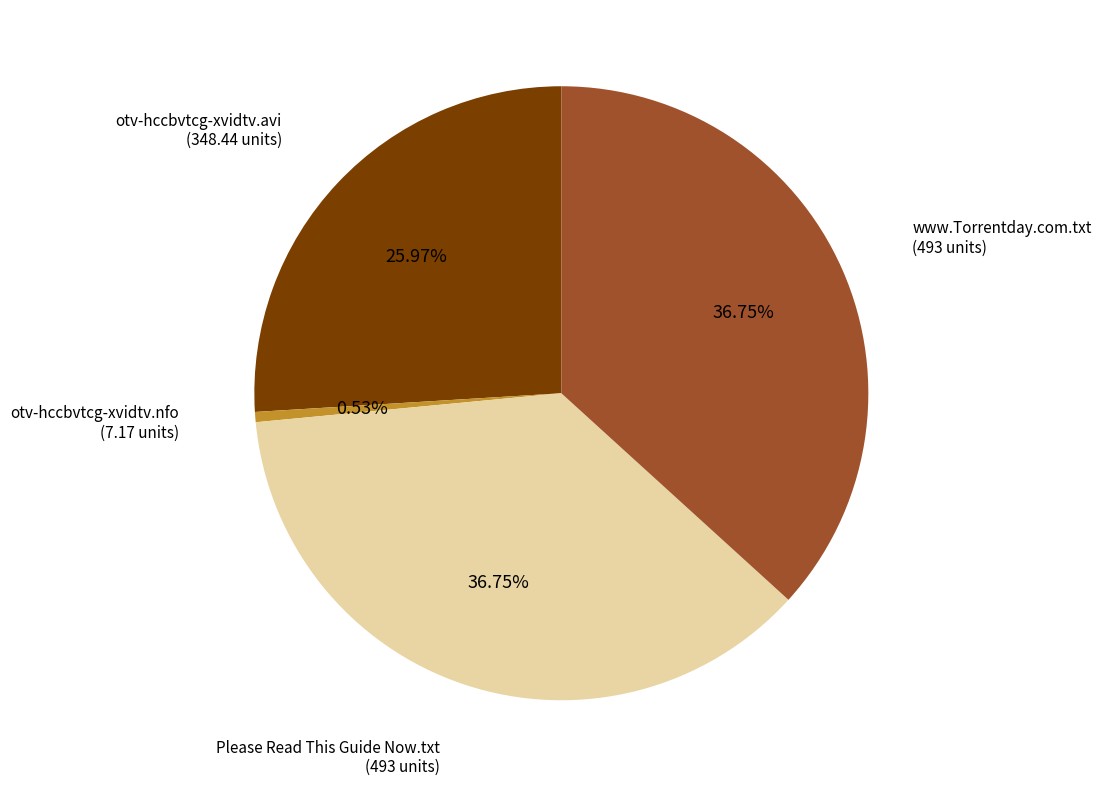

Is there a majority slice in this chart?

No